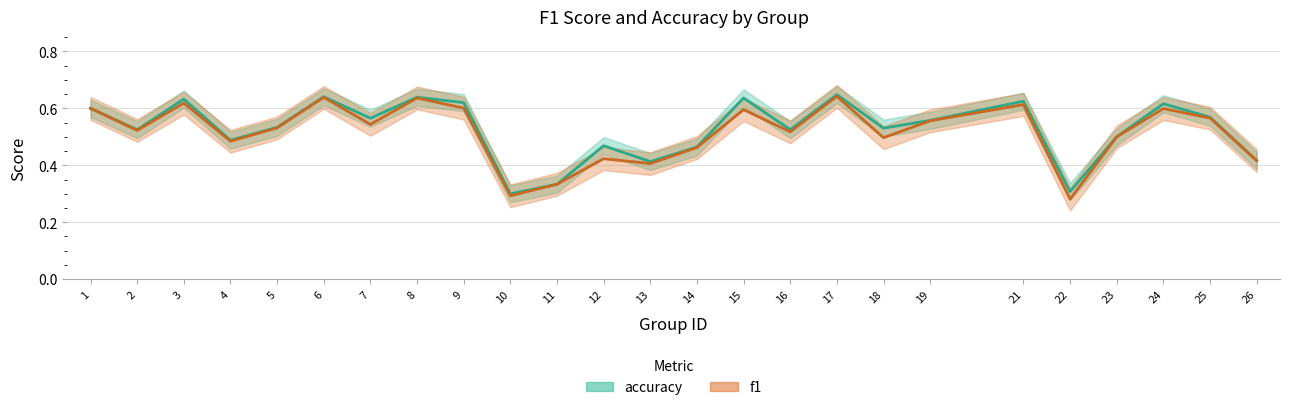

Is the value of f1 at 2 greater than the value of accuracy at 5?

No